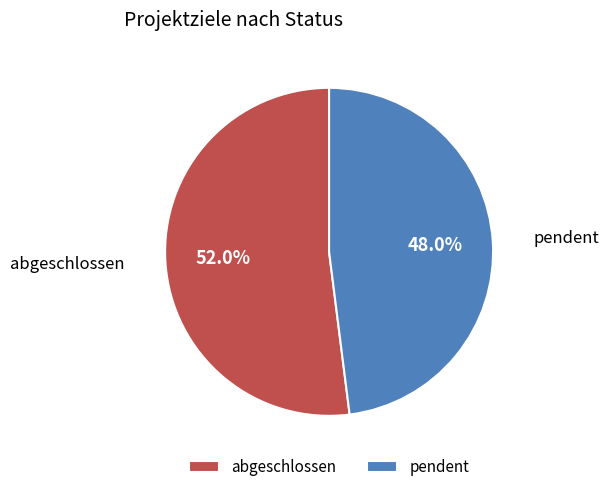

Which slice is the smallest?

pendent